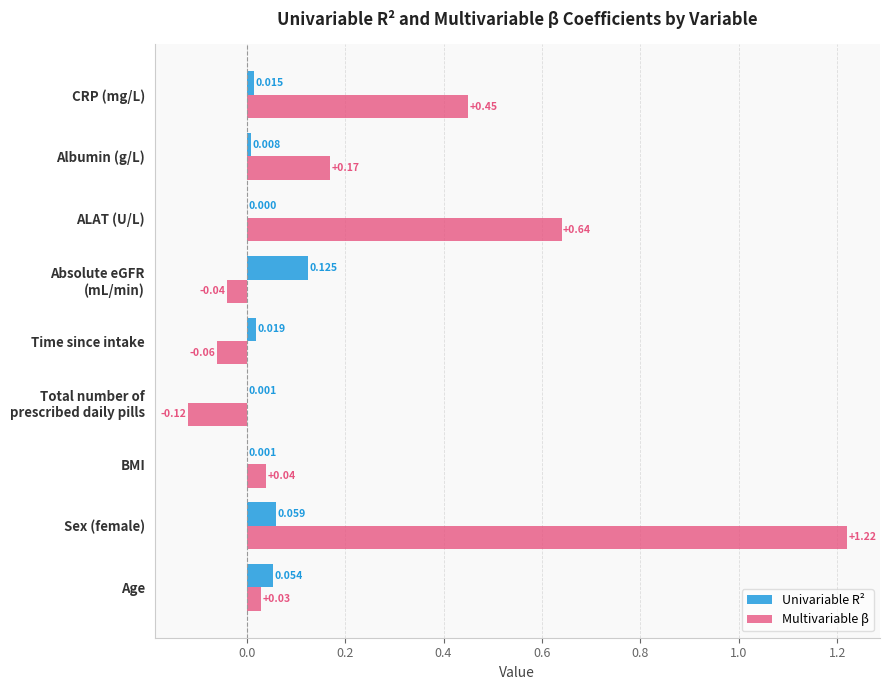

At which label is Multivariable β closest to 0?

Age